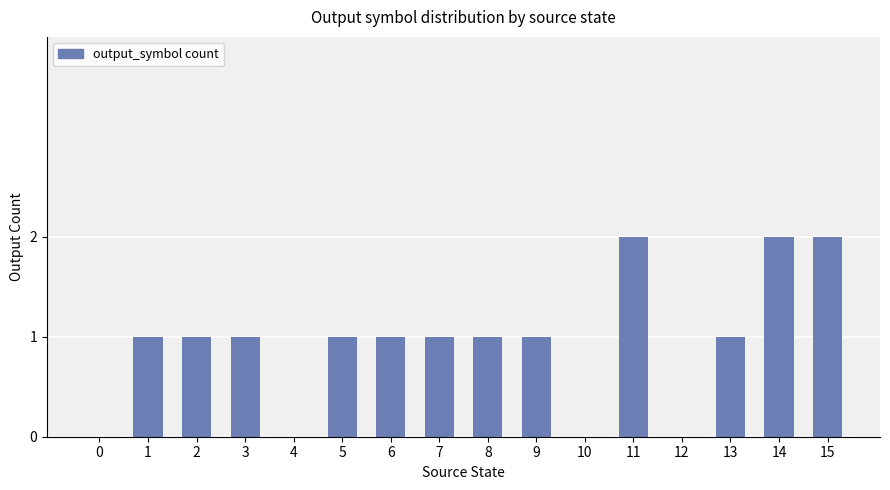

Count the number of data series in this chart.

1